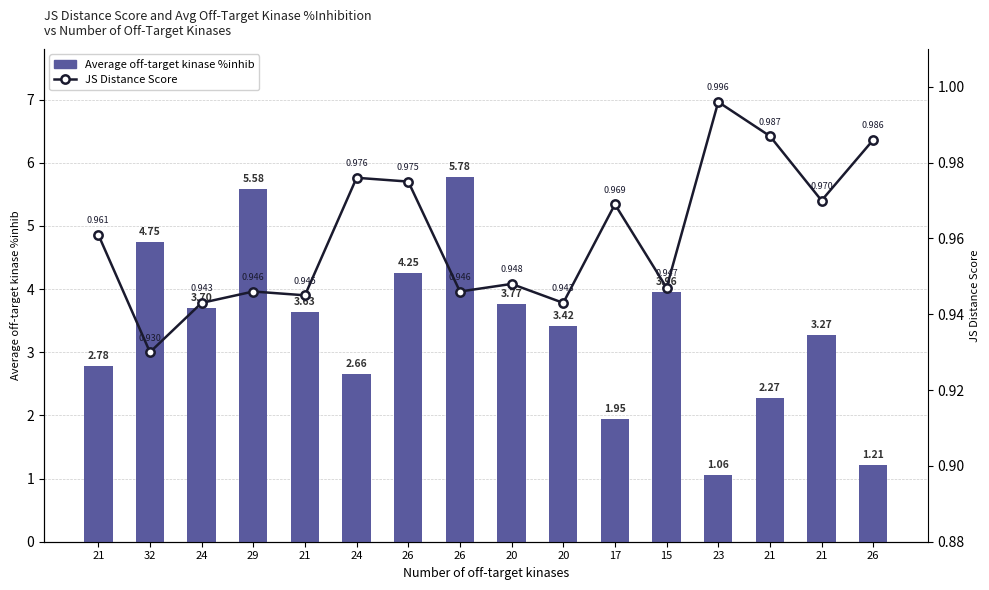

The Average off-target kinase %inhib series shows 3.1 at 17. True or false?

False